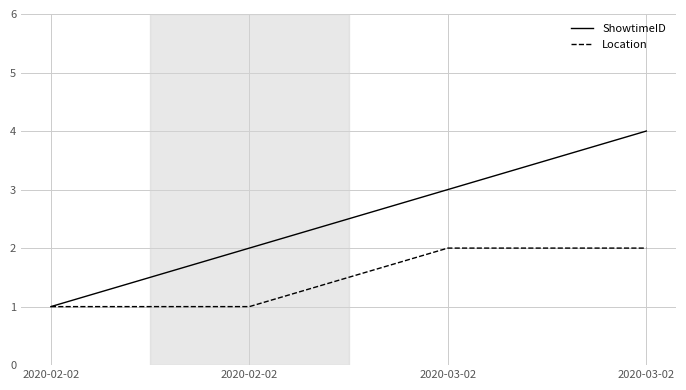

Rank the categories by ShowtimeID value from highest to lowest.

2020-03-02, 2020-03-02, 2020-02-02, 2020-02-02